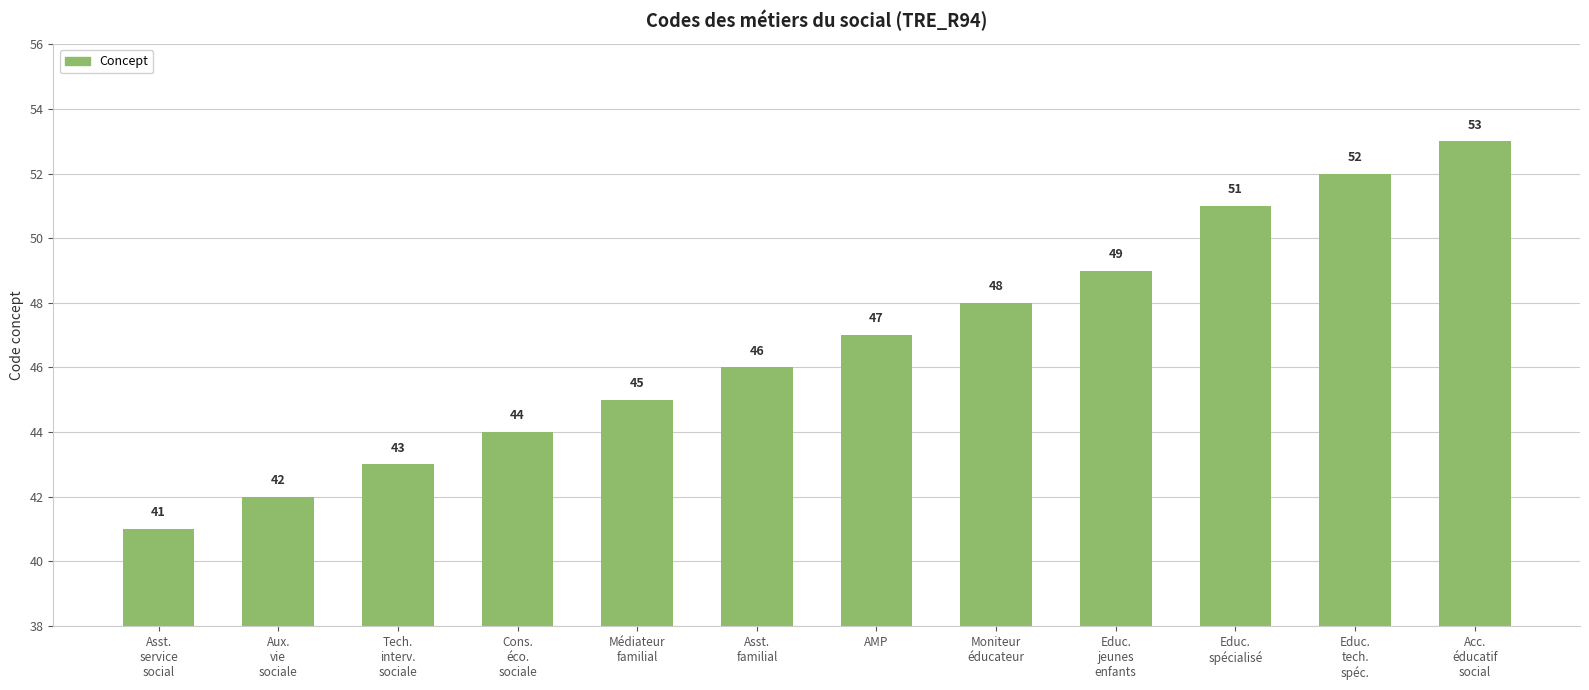

How many bars are there in total?

12